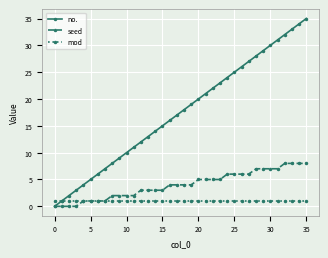

What are all the series names shown in the legend?

no., seed, mod